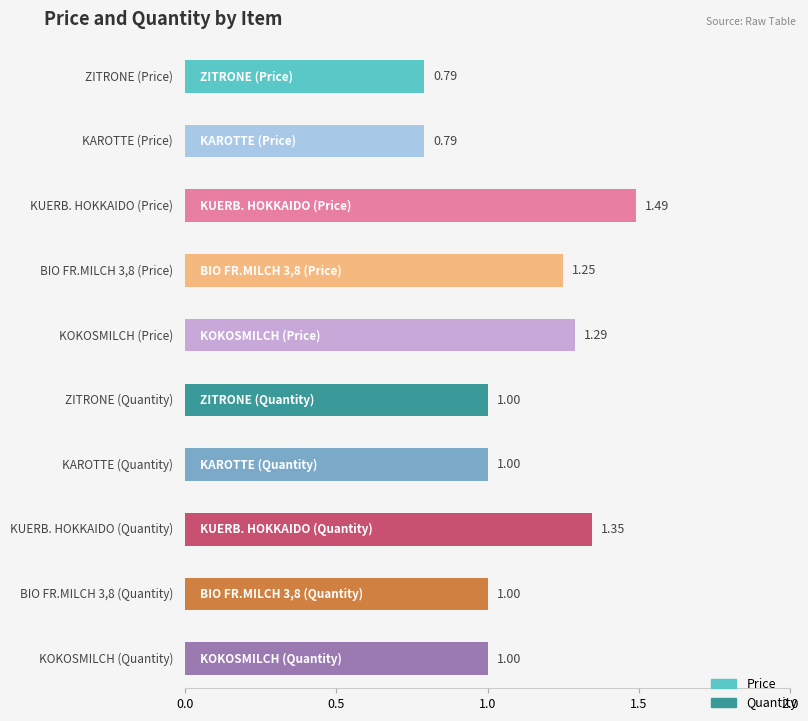

How many data points in Price are less than 1?

2